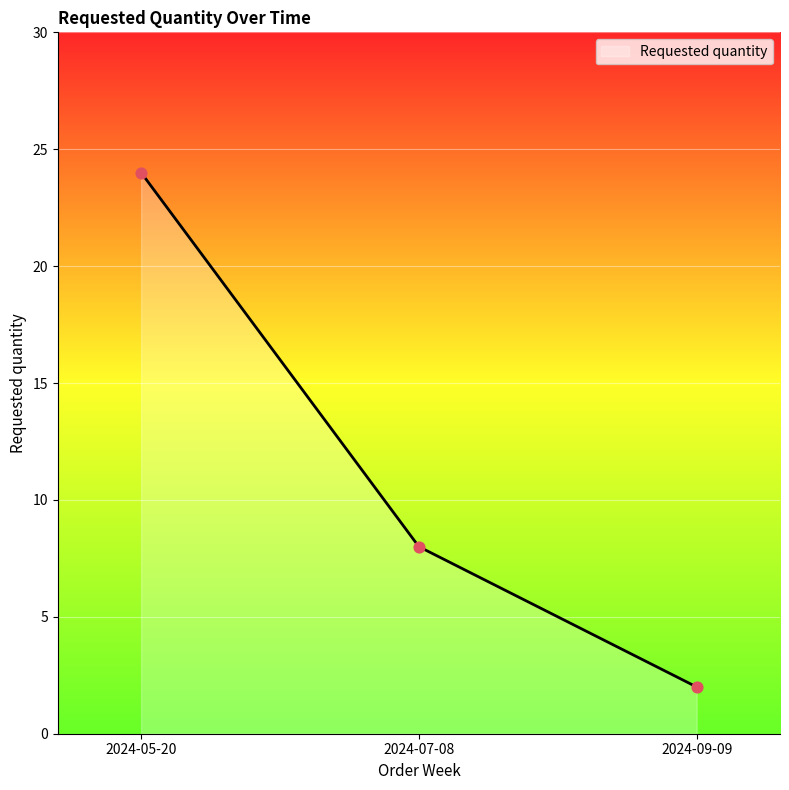

Which has a higher value, 2024-09-09 or 2024-05-20?

2024-05-20